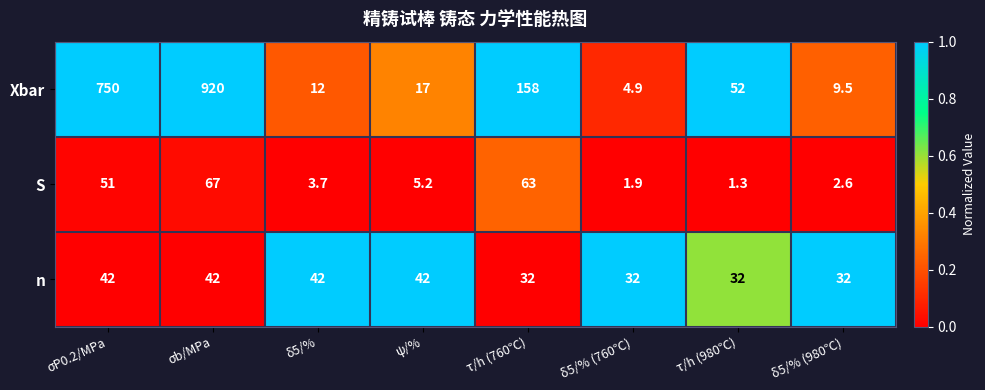

Reading left to right, transcribe all the data shown in this chart.

Xbar: 750.0	920.0	12.0	17.0	158.0	4.9	52.0	9.5
S: 51.0	67.0	3.7	5.2	63.0	1.9	1.3	2.6
n: 42.0	42.0	42.0	42.0	32.0	32.0	32.0	32.0